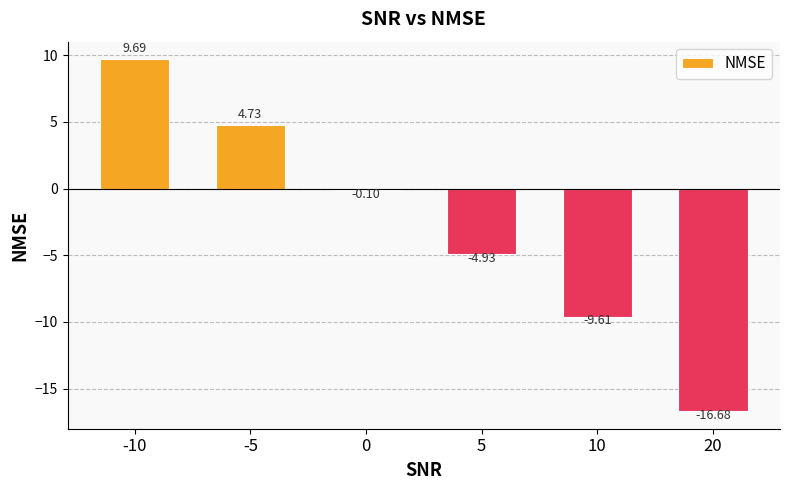

Is it true that the value at 5 is -3.0?

False